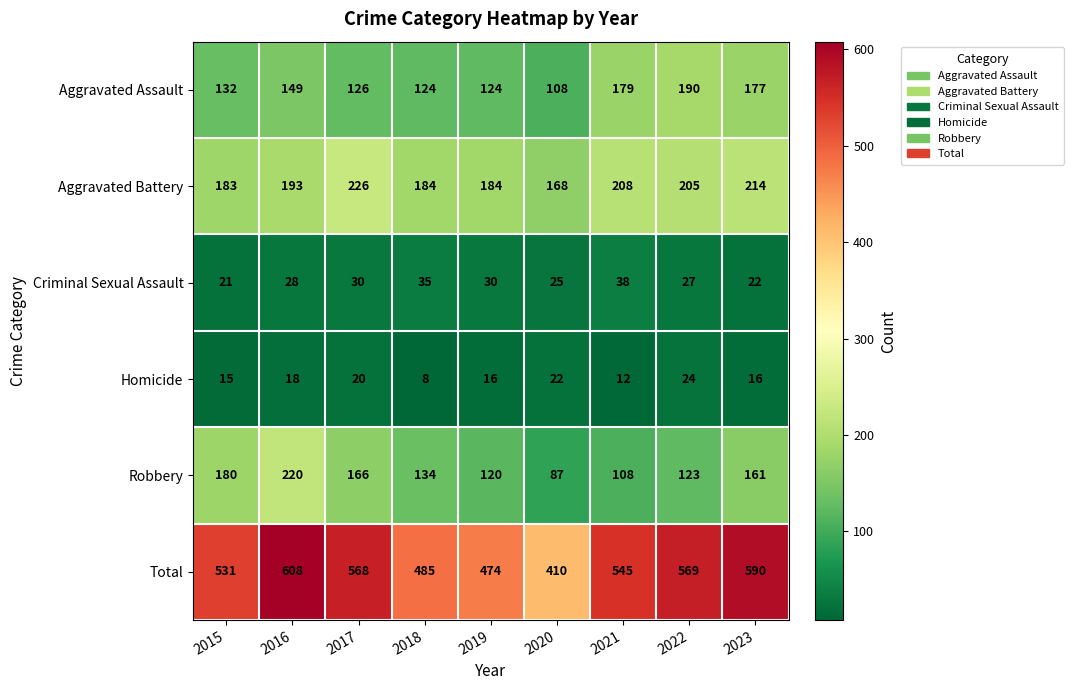

Where does the Homicide series first go above 16?

2016